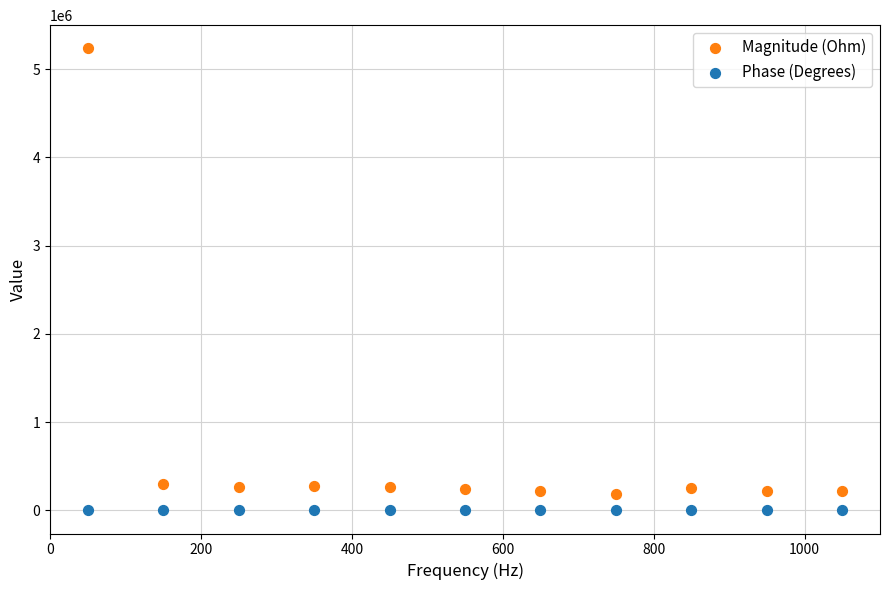

Which series contains the lowest Y value?

Phase (Degrees)